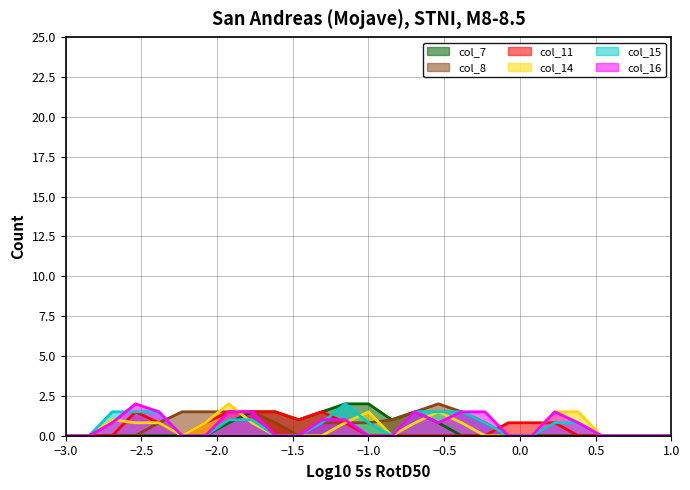

In col_14, how many points are lower than both neighbors (excluding endpoints)?

2